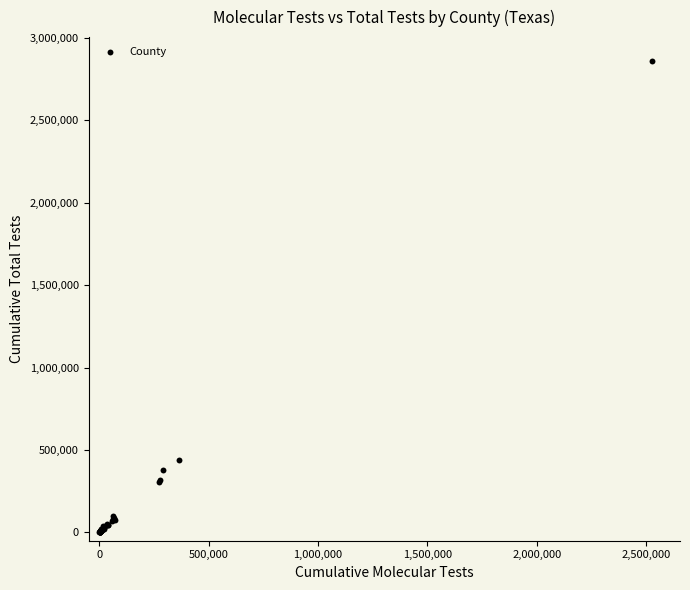

What Y value in the scatter plot is closest to 1431098?

439505